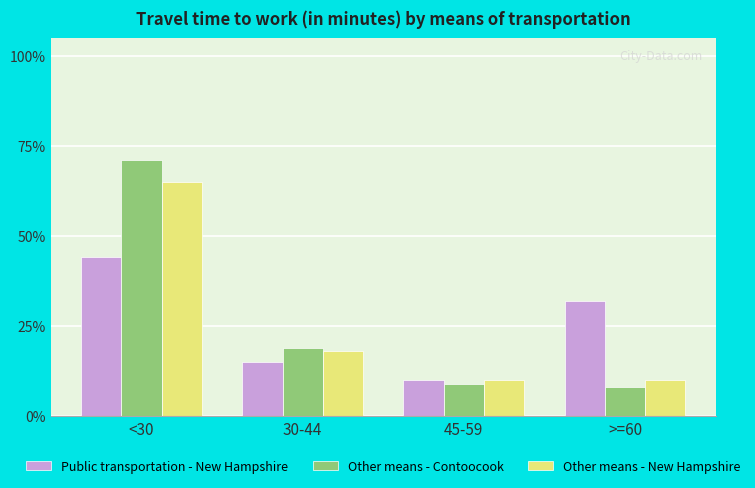

What are all the series names shown in the legend?

Public transportation - New Hampshire, Other means - Contoocook, Other means - New Hampshire